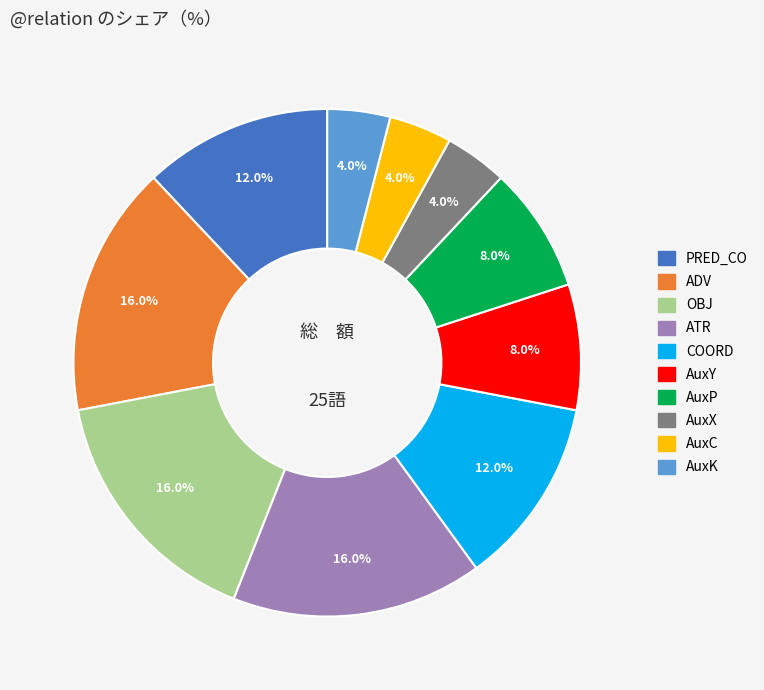

Is it true that AuxP is 8% of the pie?

True